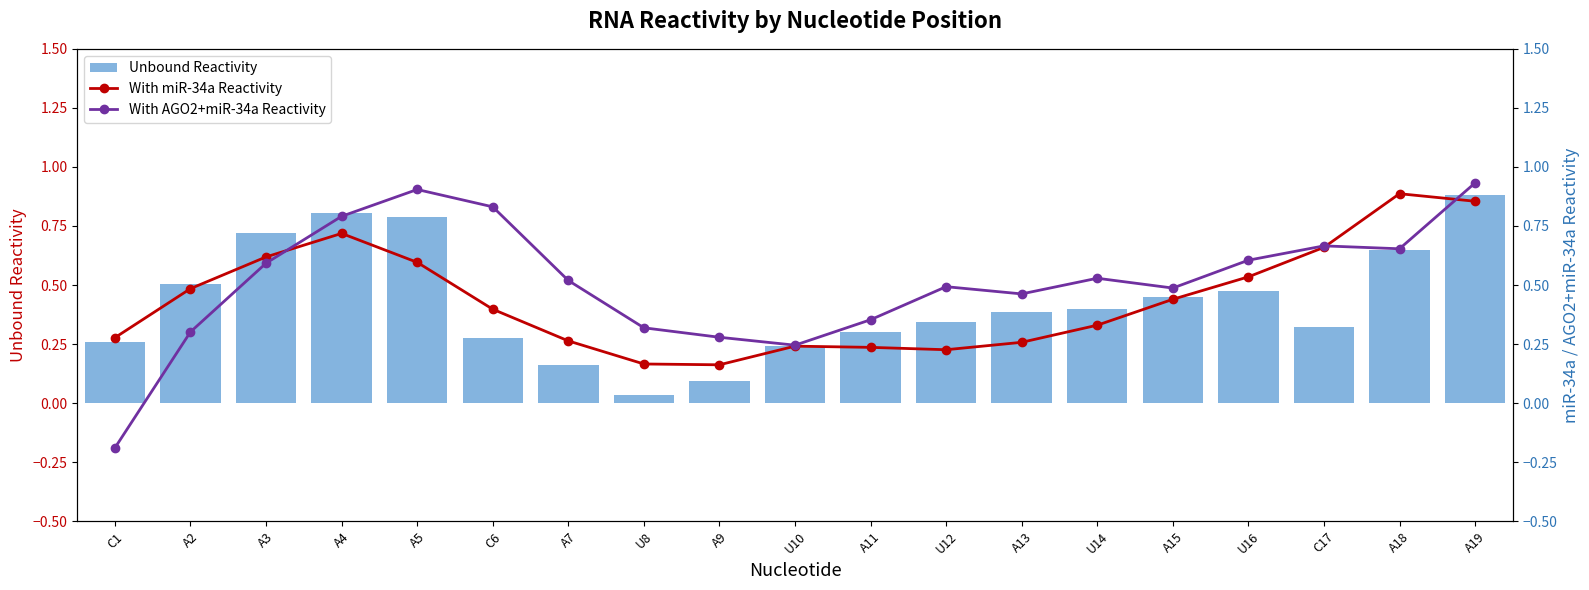

Read the With miR-34a Reactivity value at A3.

0.6